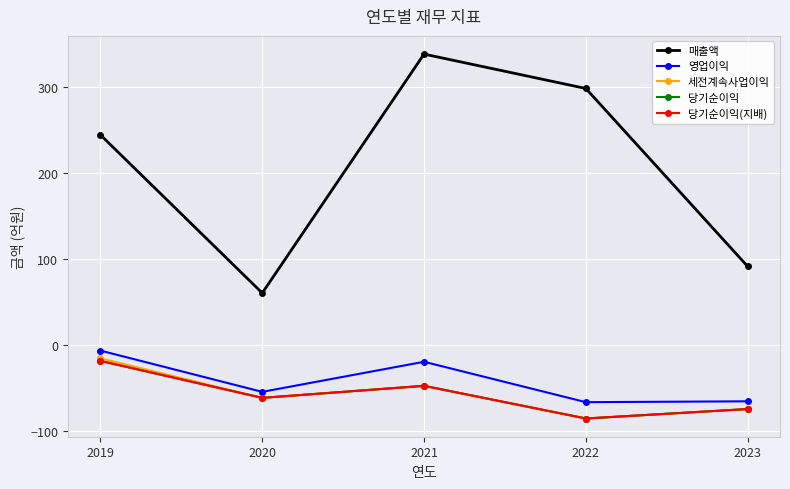

True or false: 세전계속사업이익 and 당기순이익 intersect in this chart.

False